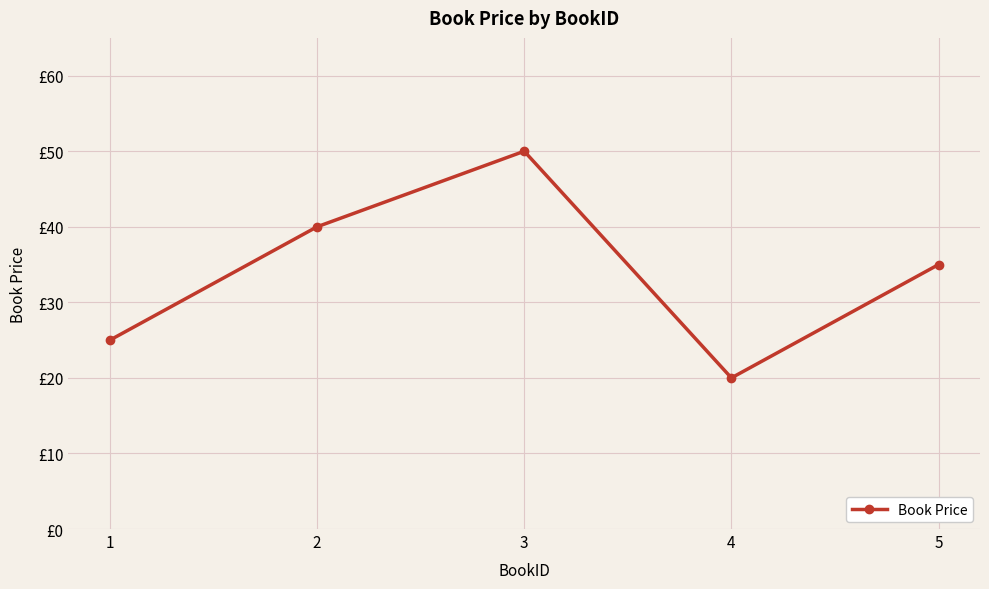

Is this an area chart (filled region under the line)?

No